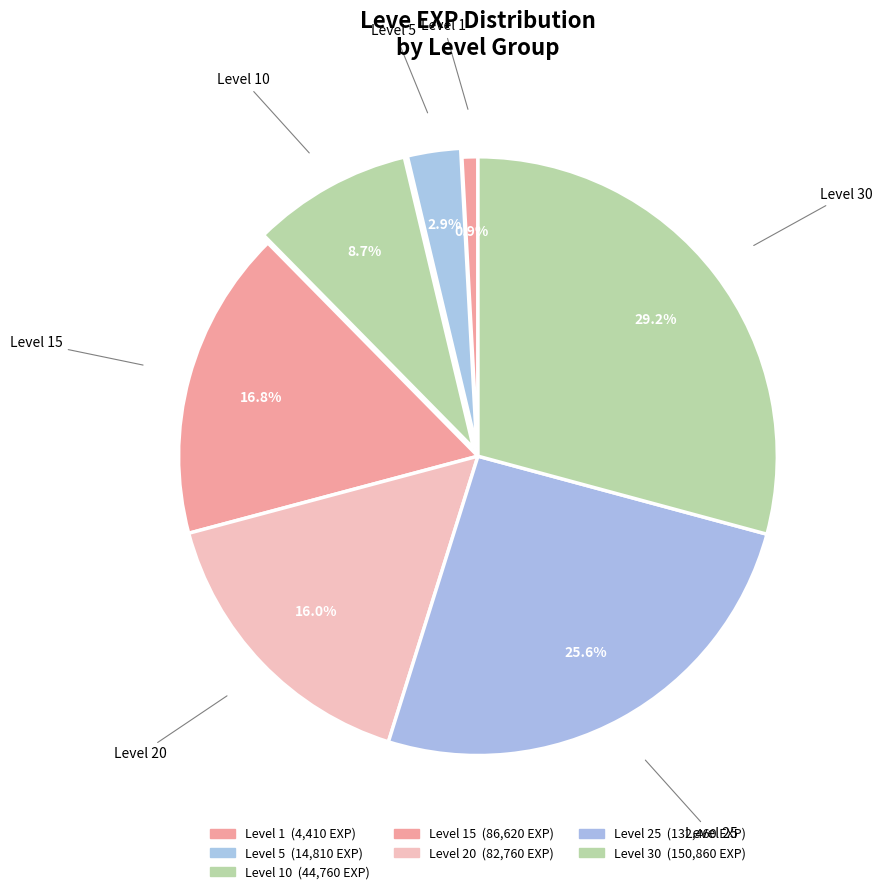

How many slices are in this pie chart?

7